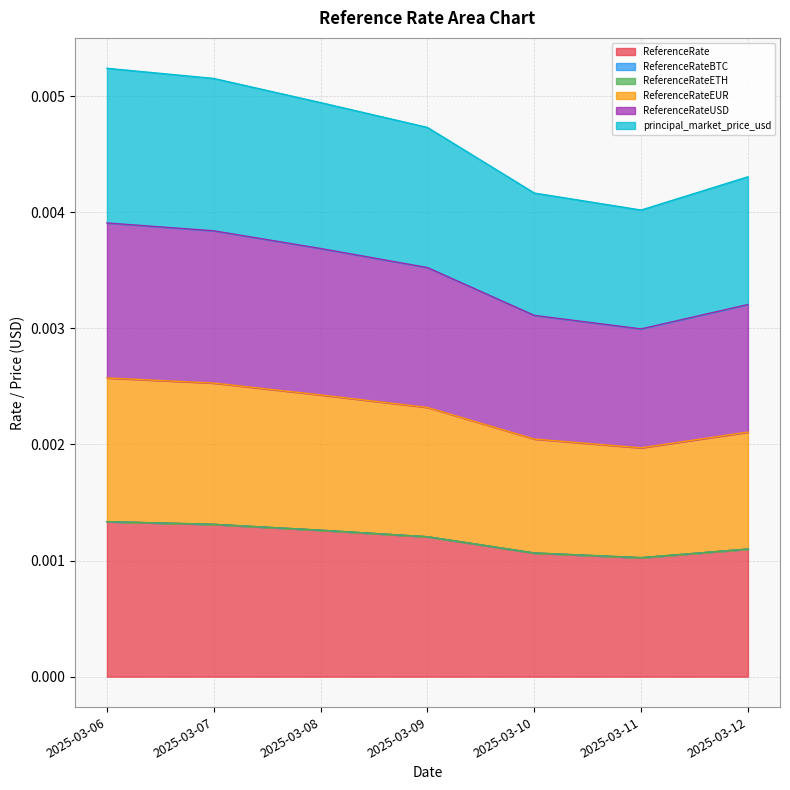

At which label does ReferenceRateUSD reach its peak?

2025-03-06